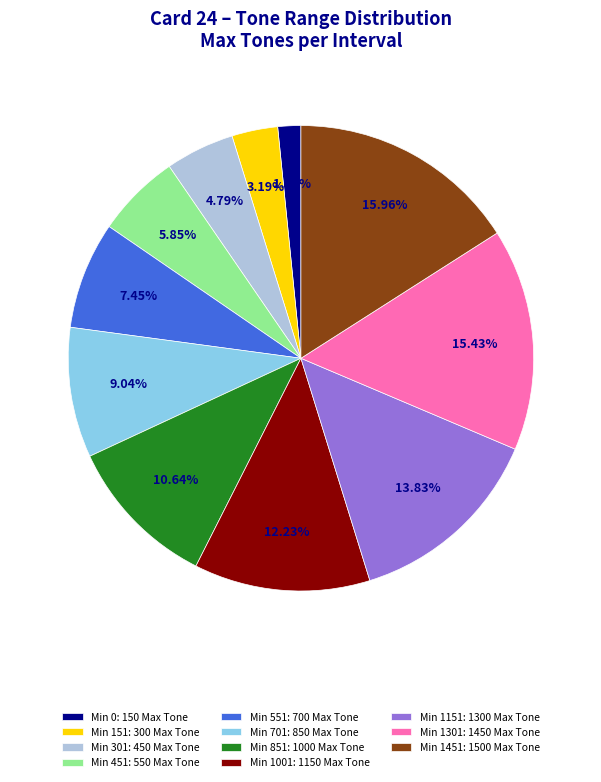

How many segments does this pie chart have?

11